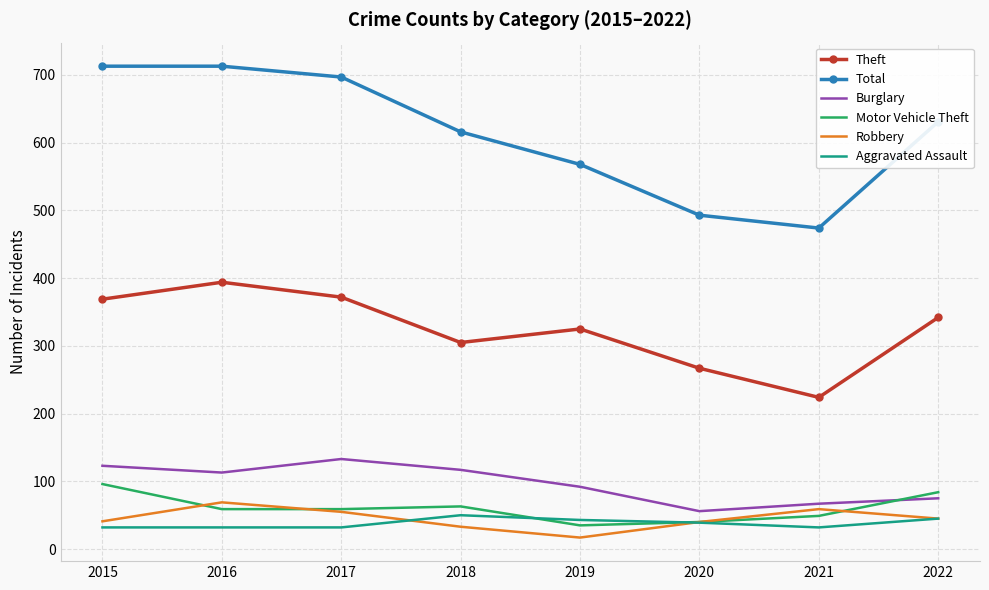

How many interior local peaks does the Robbery series have?

2